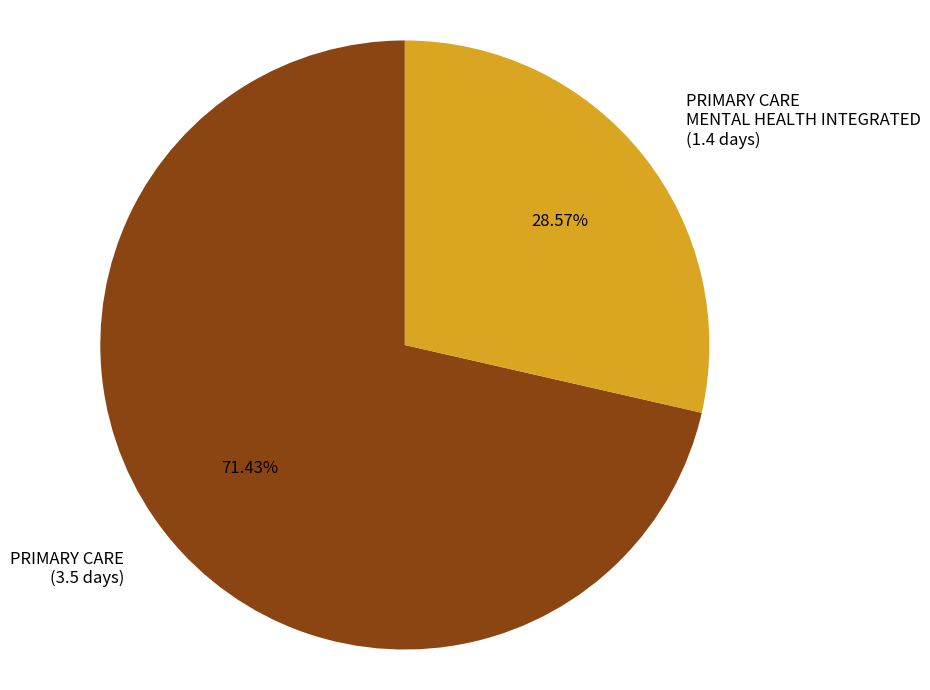

Which slice represents more than half of the pie?

PRIMARY CARE (3.5 days)